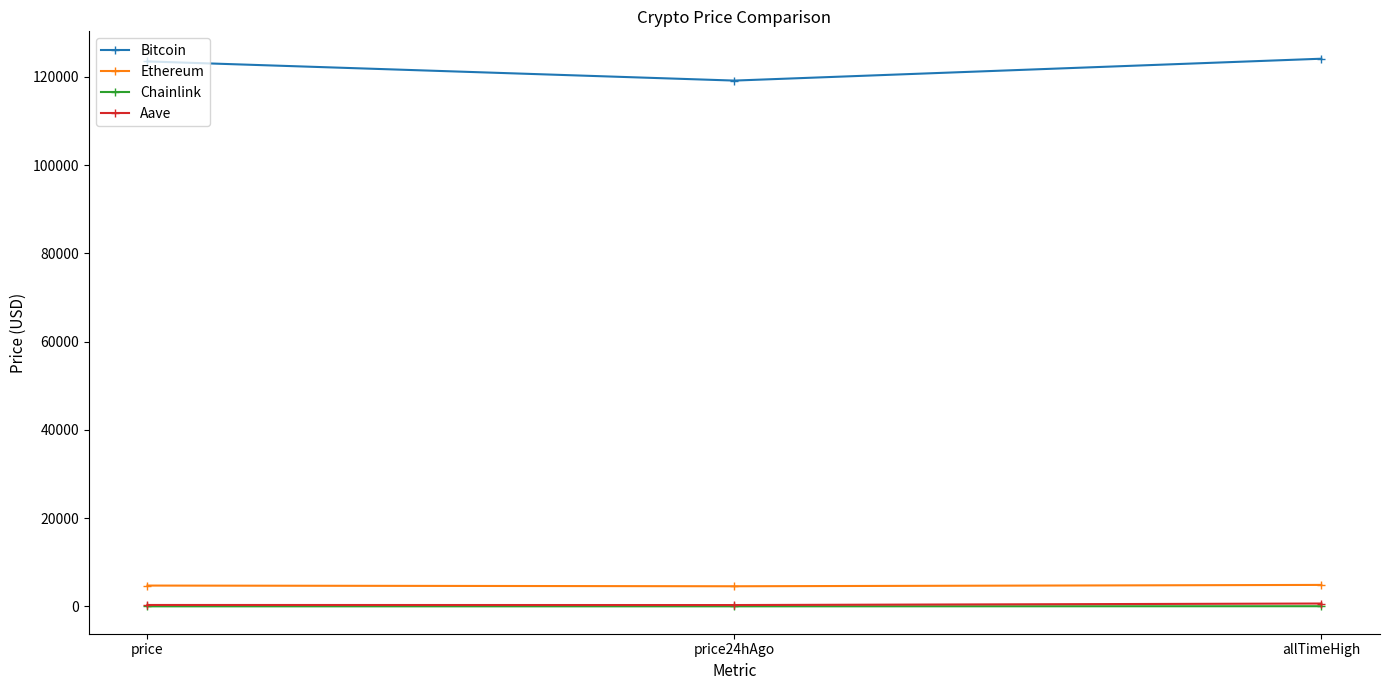

What is the maximum value for Ethereum?

4878.3